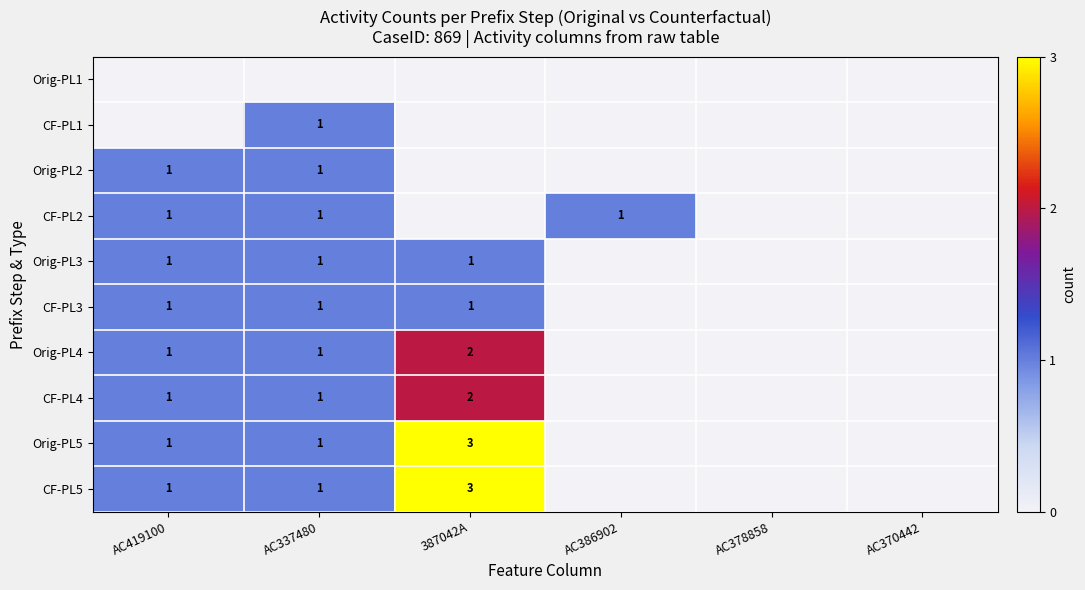

The CF-PL4 series shows 2 at 387042A. True or false?

True